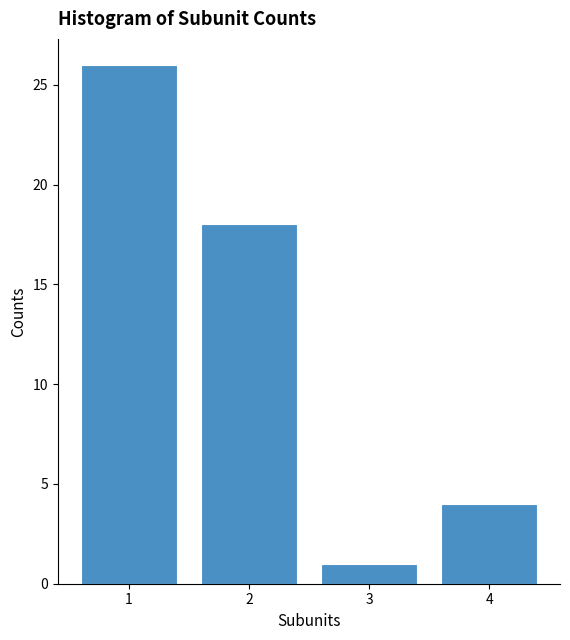

Which range on the x-axis has the tallest bar?

0.5 to 1.5